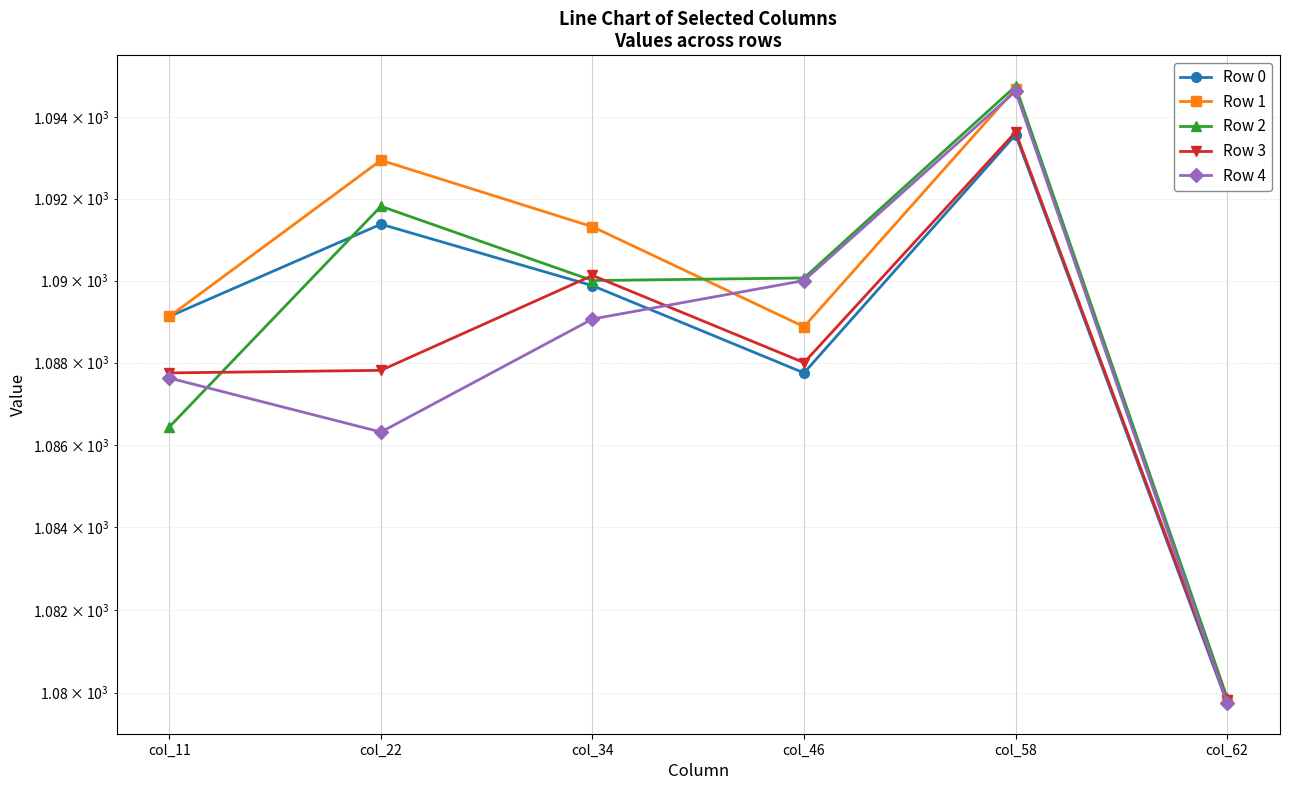

How many data points in Row 2 are above 1090?

3